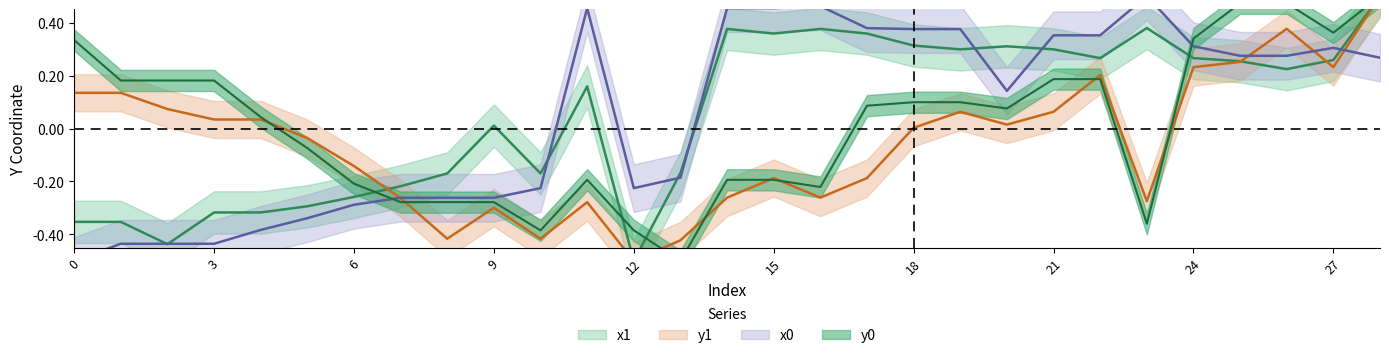

Which series has the widest spread of values?

x1